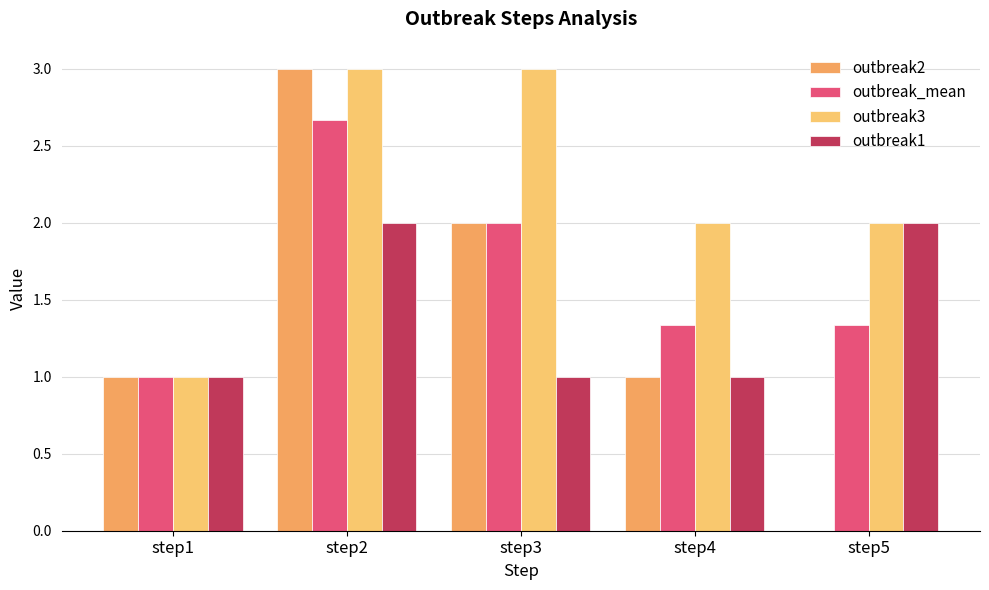

Reading right to left, transcribe all the data shown in this chart.

outbreak2: 0.0	1.0	2.0	3.0	1.0
outbreak_mean: 1.3	1.3	2.0	2.7	1.0
outbreak3: 2.0	2.0	3.0	3.0	1.0
outbreak1: 2.0	1.0	1.0	2.0	1.0